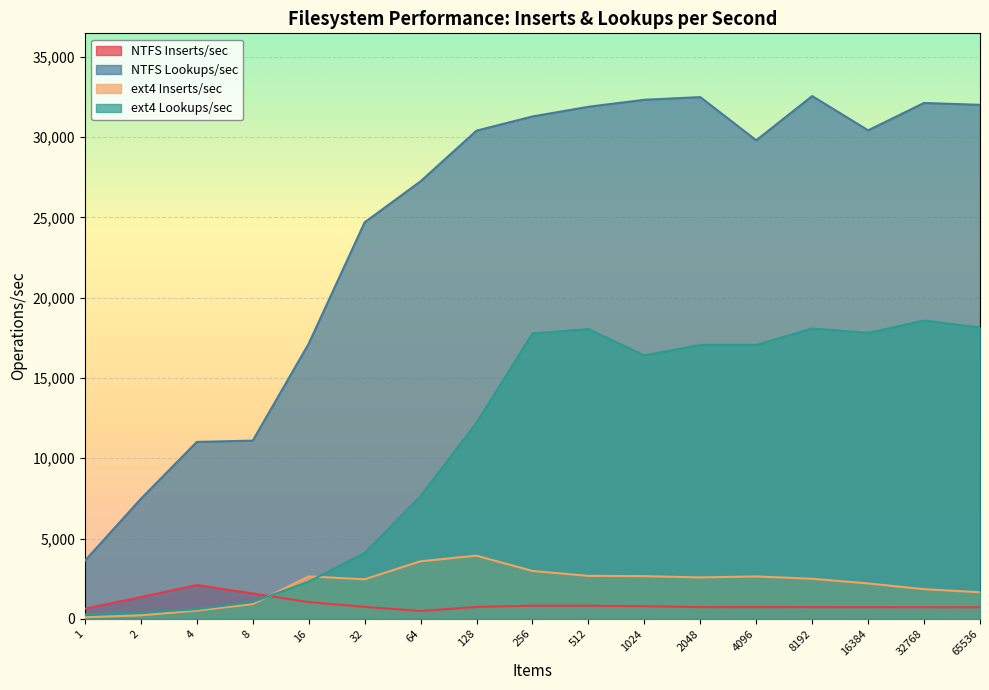

What are all the series names shown in the legend?

NTFS Inserts/sec, NTFS Lookups/sec, ext4 Inserts/sec, ext4 Lookups/sec